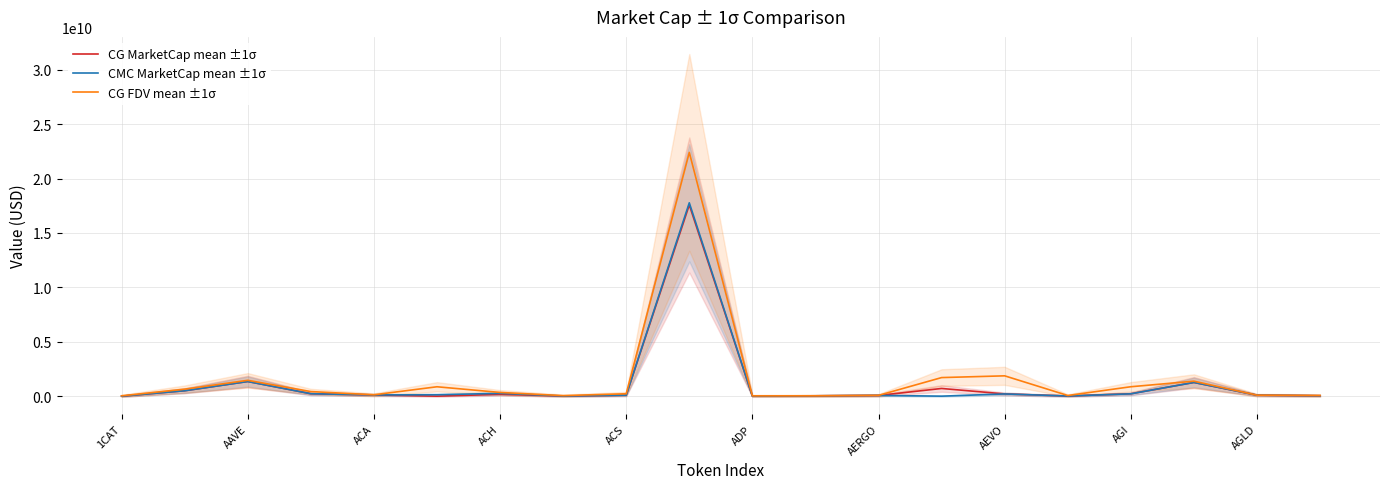

Is the value of CG FDV mean ±1σ at 12 greater than the value of CG MarketCap mean ±1σ at ACH?

No